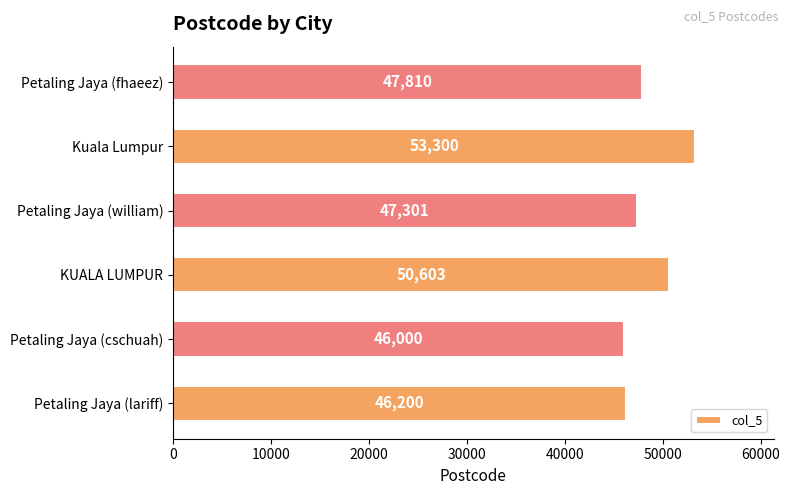

The value at Kuala Lumpur is 53300. True or false?

True